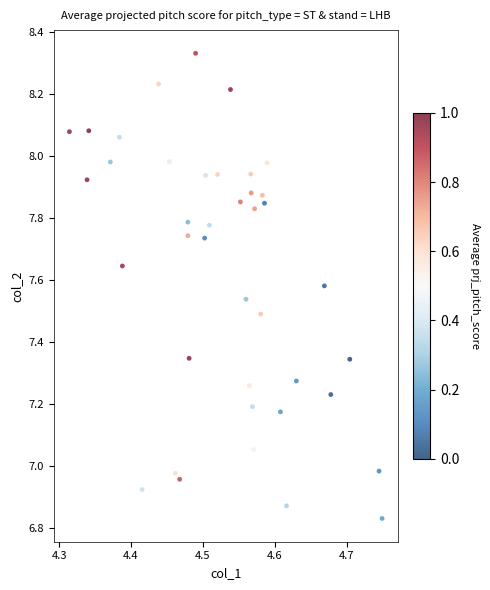

What is the range of X values (max minus min)?

0.4